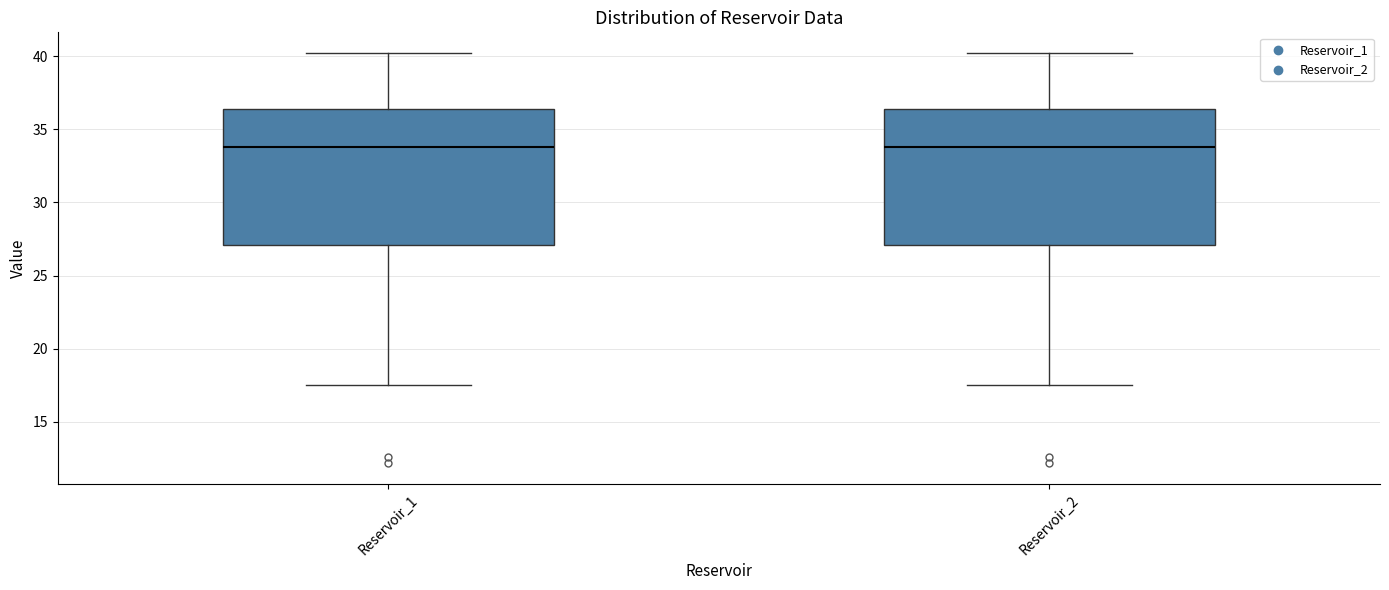

Reading left to right, transcribe this box plot: for each box, give where its median line is, the range the box spans, and where its two whiskers end, as read against the y-axis. The values are not printed on the chart, so give them approximately, as read against the axis.

Reservoir_1: median 34.0, box 27.0 to 36.5, whiskers 17.5 to 40.0
Reservoir_2: median 34.0, box 27.0 to 36.5, whiskers 17.5 to 40.0